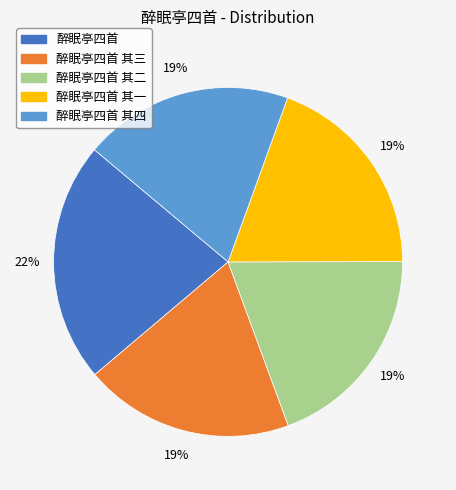

Is the sum of 醉眠亭四首 and 醉眠亭四首 其三 greater than half?

No